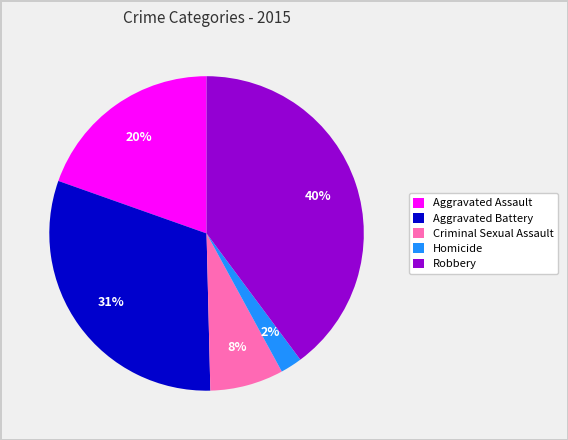

Which slice is the smallest?

Homicide